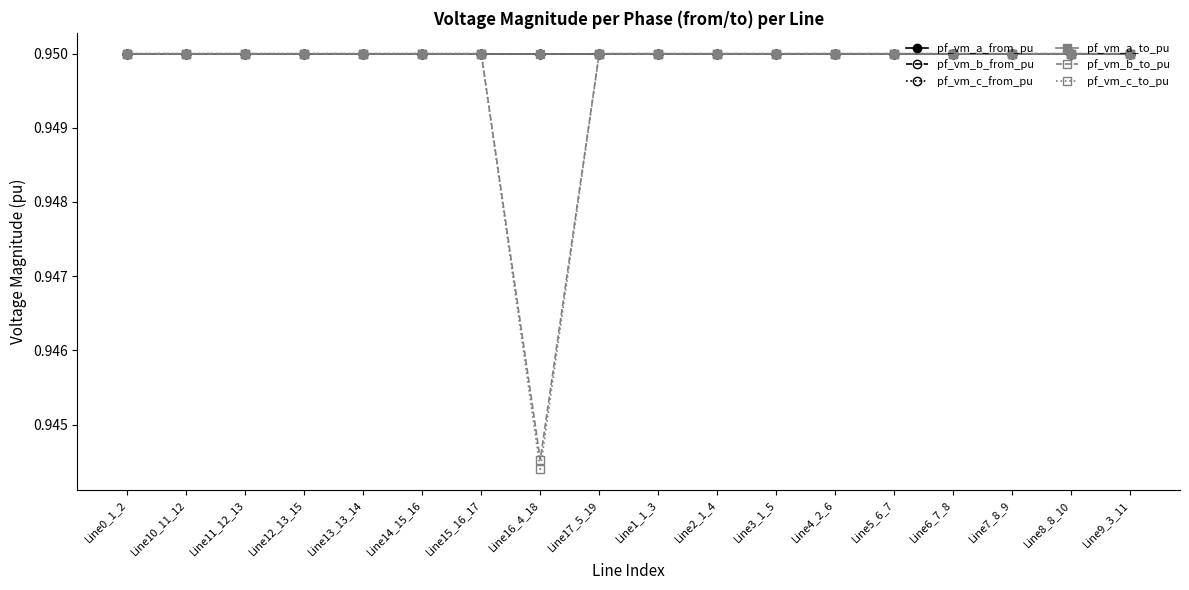

True or false: pf_vm_c_from_pu and pf_vm_c_to_pu cross at least once.

False